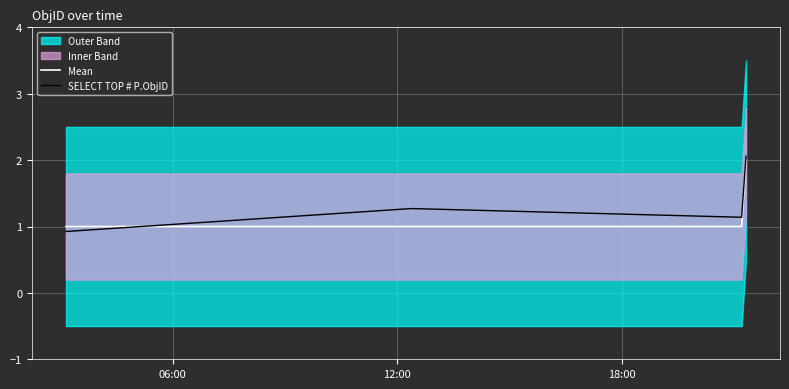

True or false: SELECT TOP # P.ObjID has more than 0 points higher than both neighbors.

True